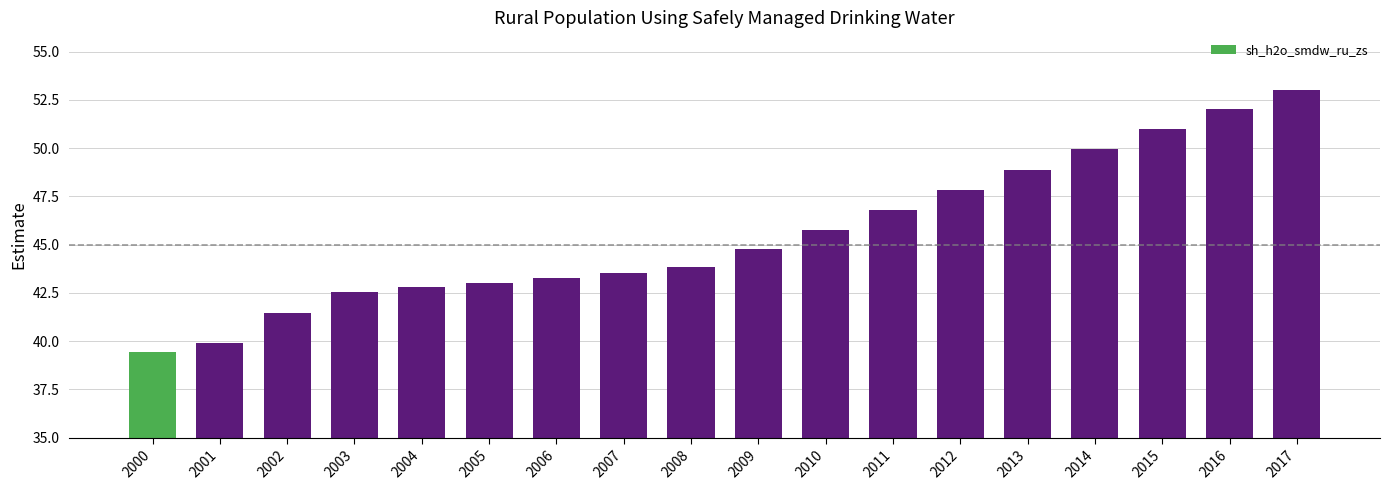

Reading left to right, transcribe all the data shown in this chart.

39.4	39.9	41.5	42.6	42.8	43.0	43.3	43.6	43.8	44.8	45.8	46.8	47.9	48.9	49.9	51.0	52.0	53.0